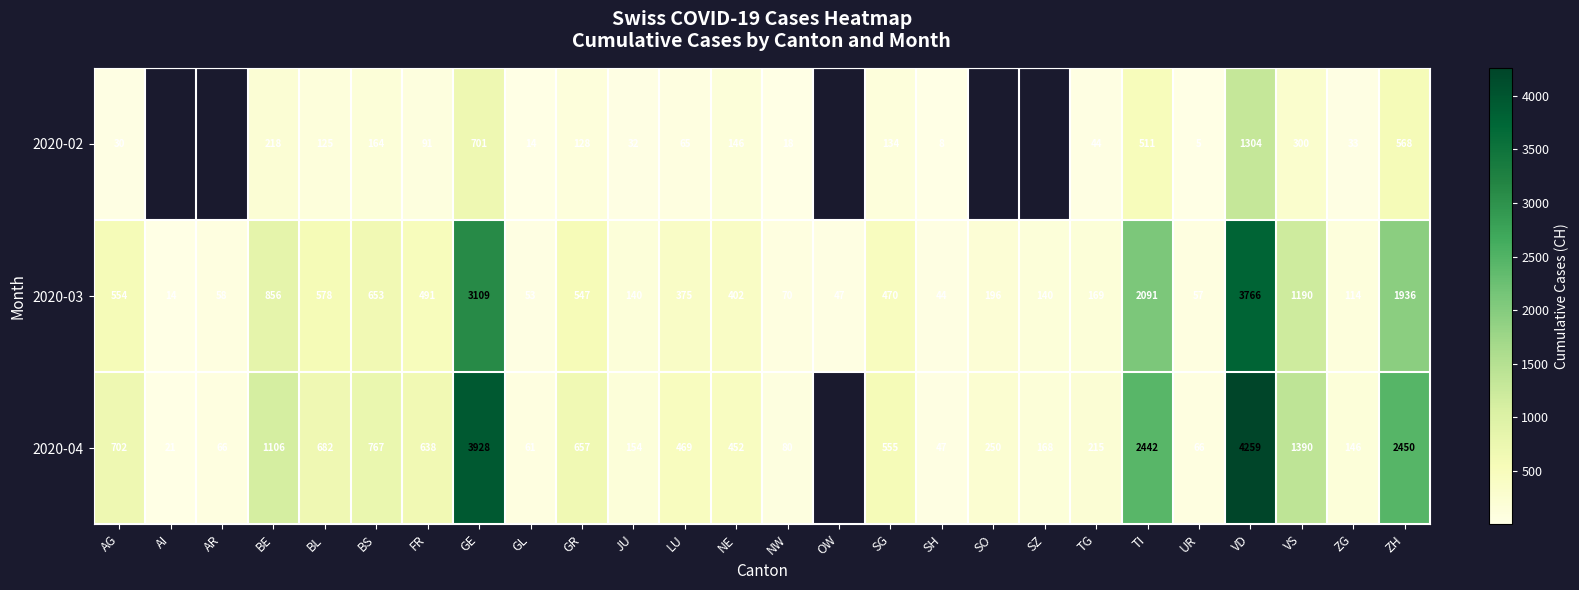

What value does the 2020-03 series have at TG?

169